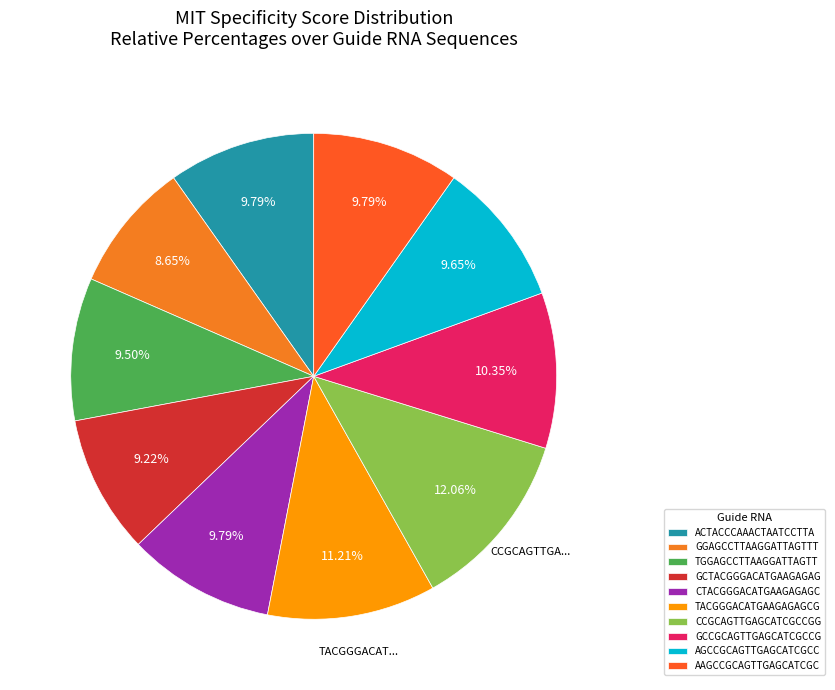

Count the number of slices in the pie.

10